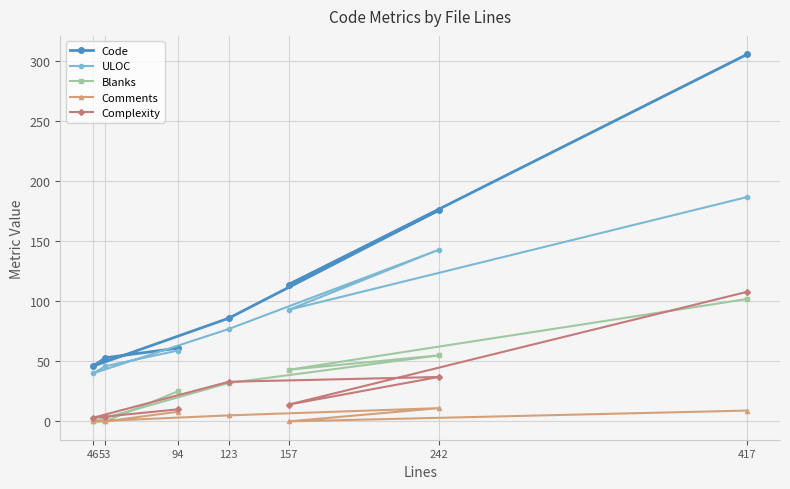

Is this an area chart (filled region under the line)?

No